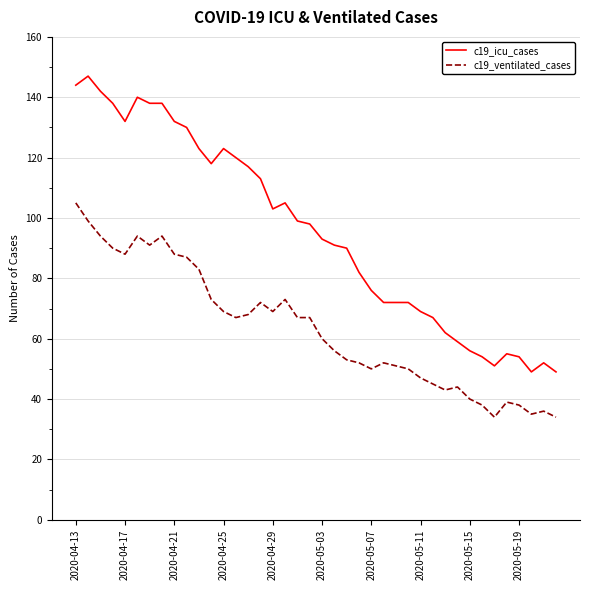

What is the difference between the maximum and minimum values in the c19_ventilated_cases series?

71